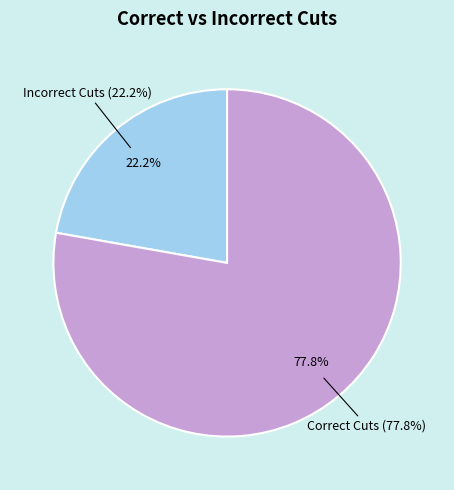

Do Incorrect Cuts and Correct Cuts together represent more than half of the pie?

Yes